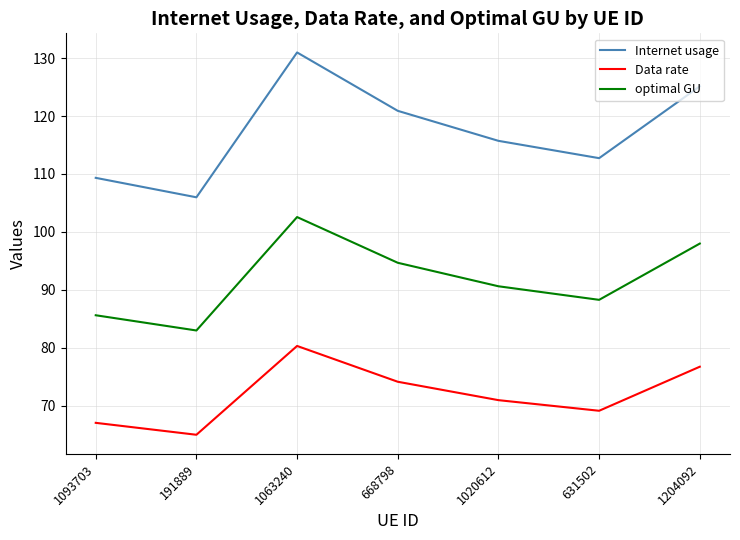

True or false: optimal GU and Data rate cross at least once.

False